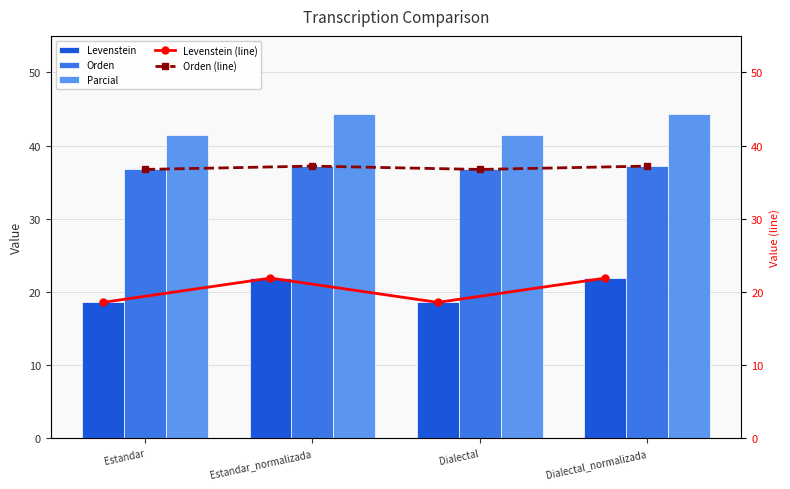

What are all the series names shown in the legend?

Levenstein, Orden, Parcial, Levenstein (line), Orden (line)